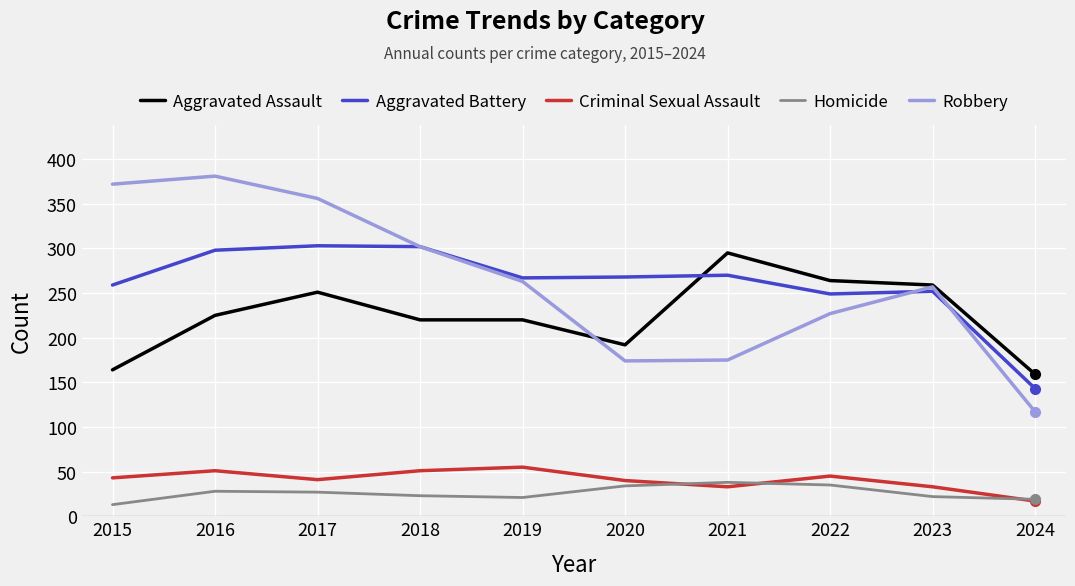

How many distinct data groups are displayed?

5